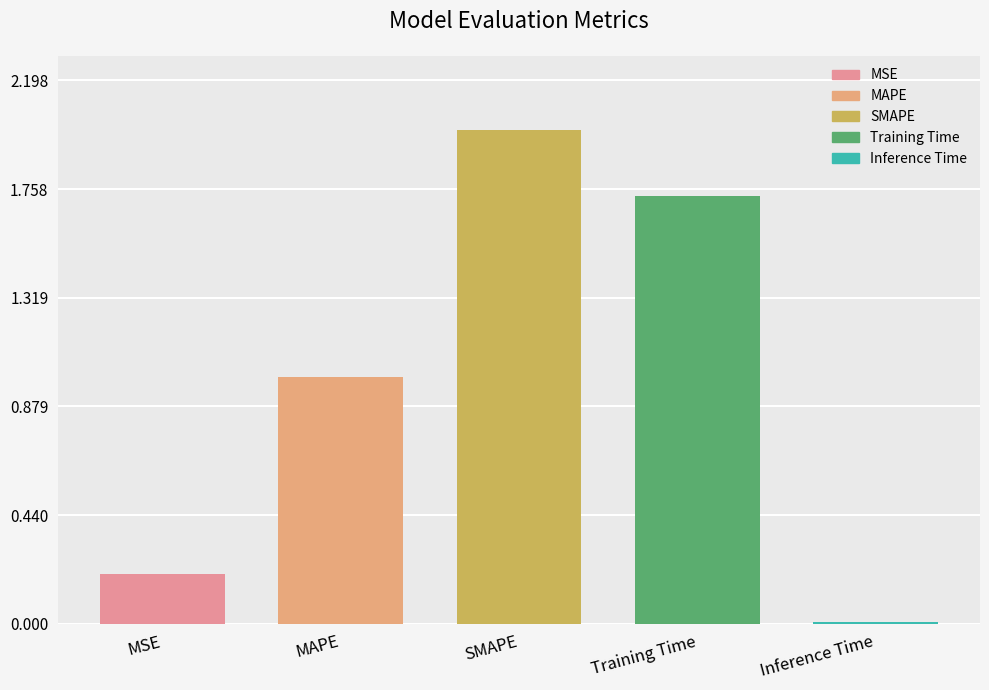

What is the change in value from MSE to Inference Time?

-0.2